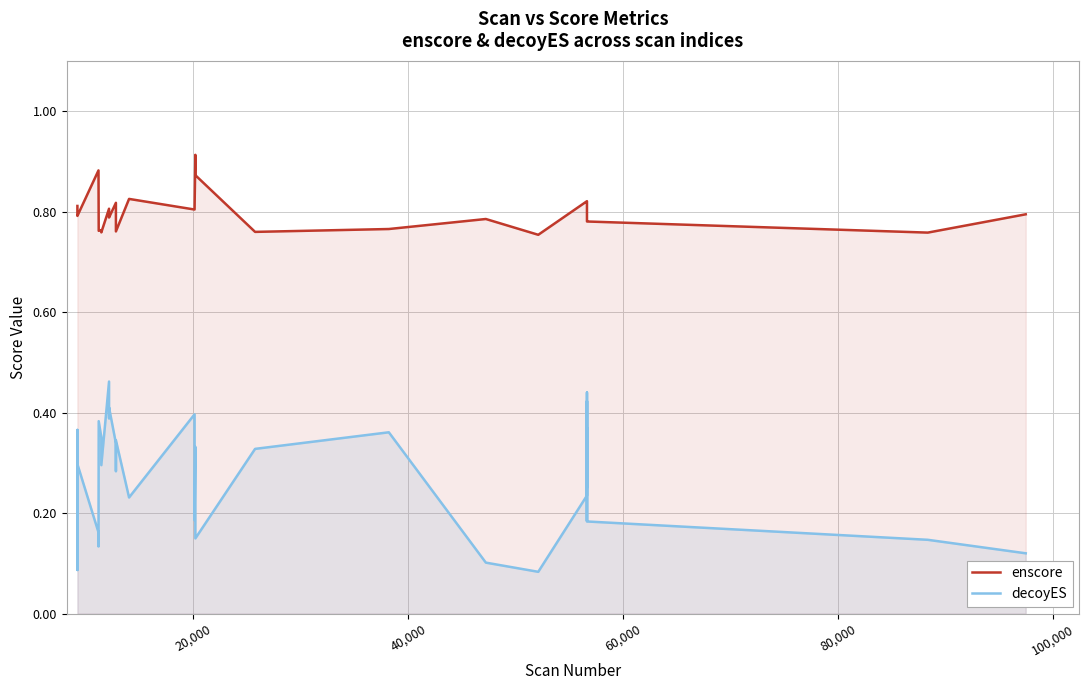

What are all the series names shown in the legend?

enscore, decoyES